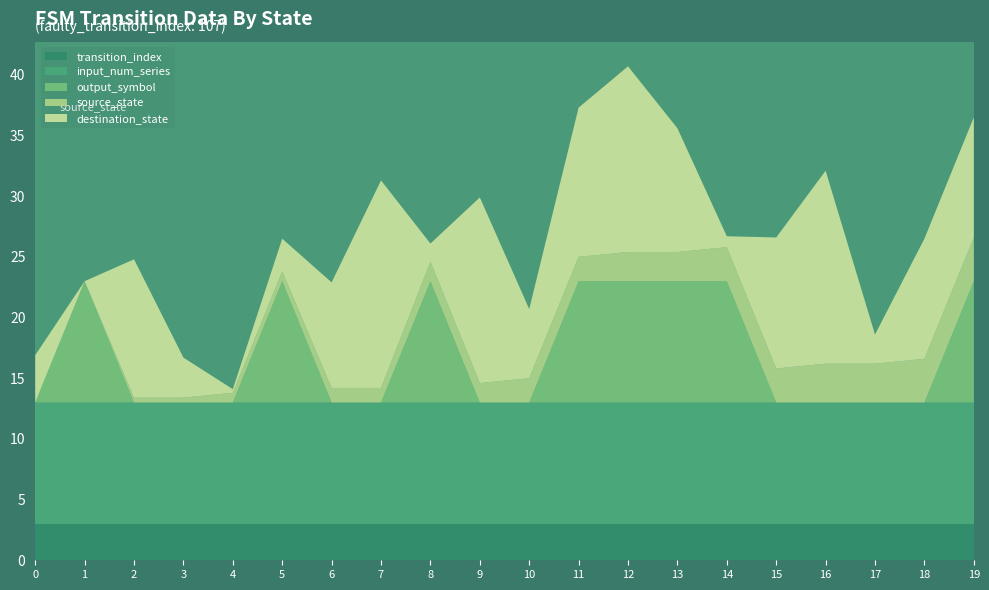

What is the total value across all series at 17?

18.6